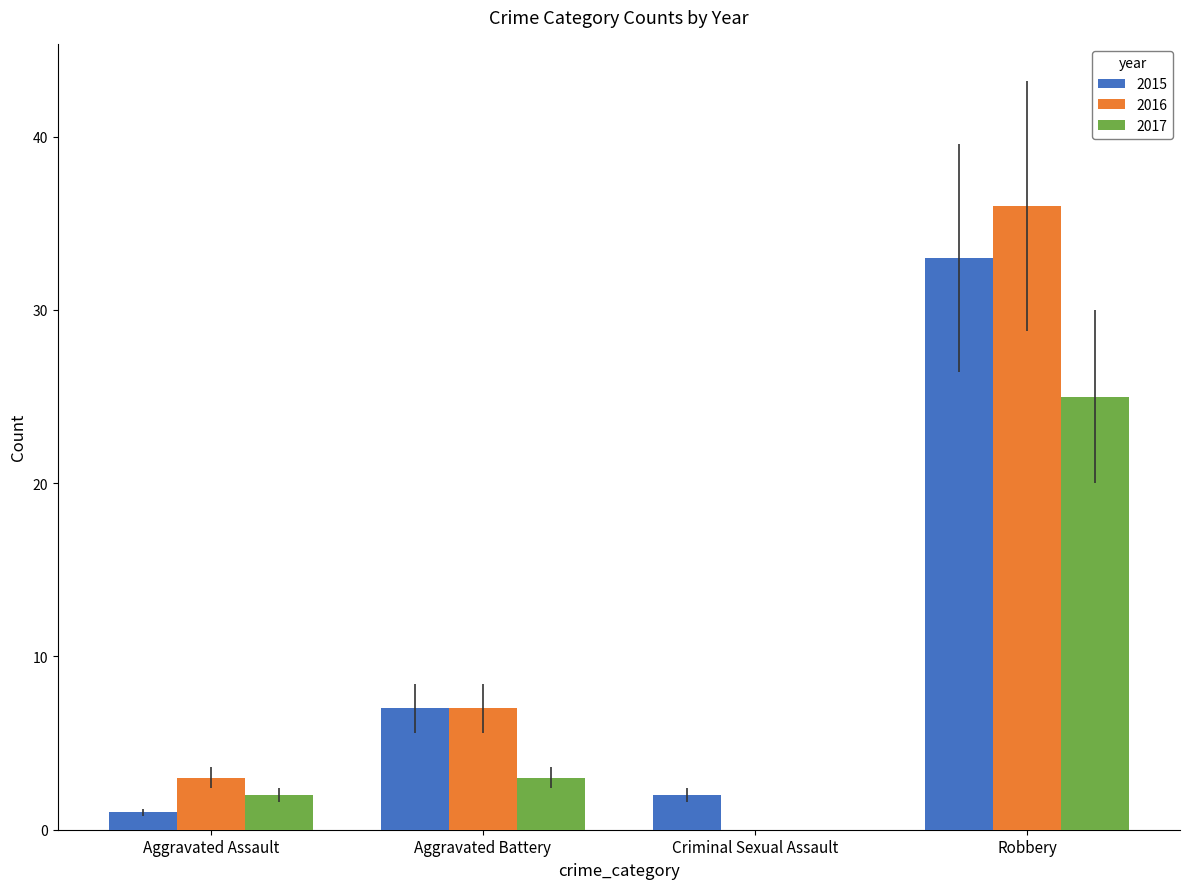

Is the value of 2016 at Robbery greater than the value of 2015 at Aggravated Battery?

Yes